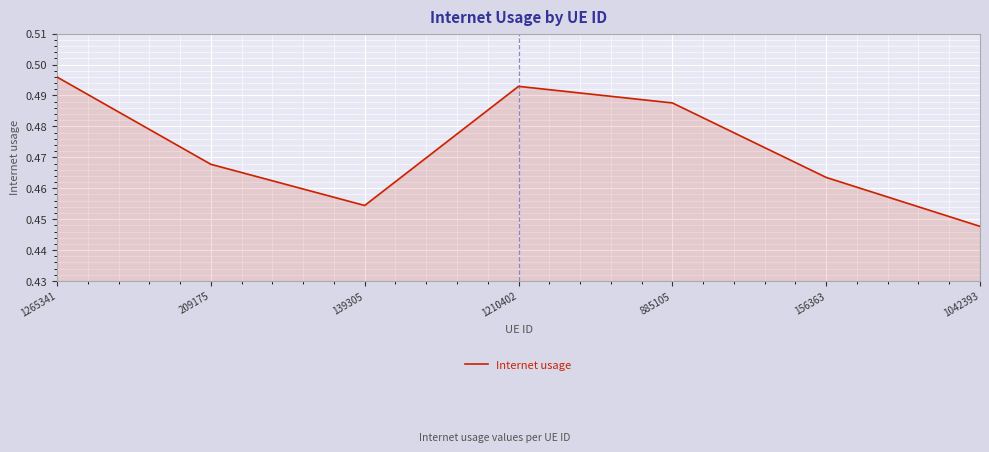

How many categories are shown in the chart?

7